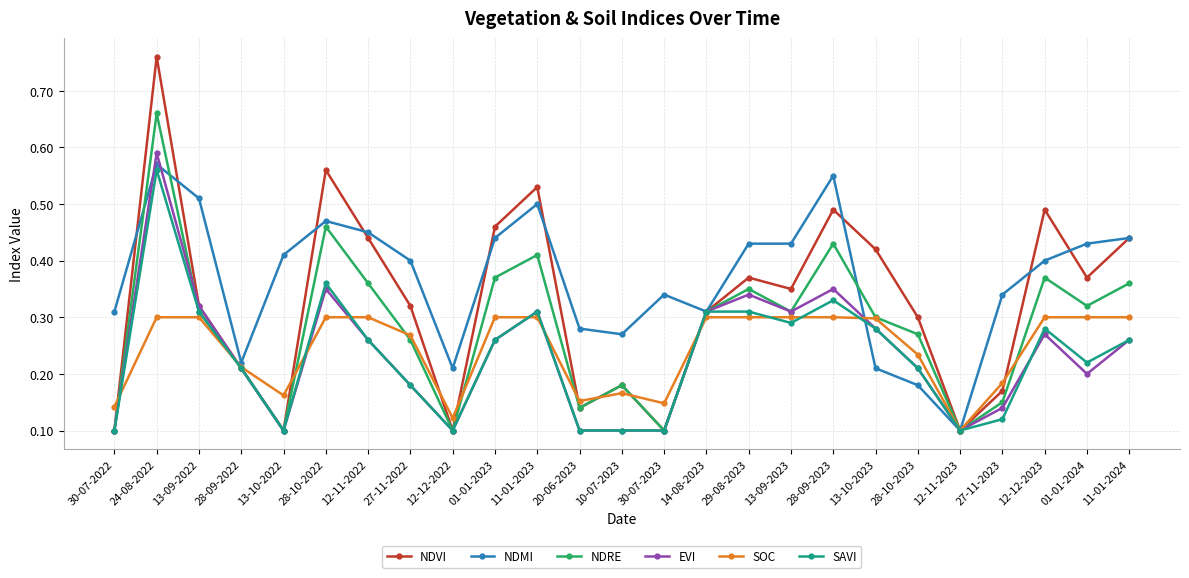

Does the chart display data point markers on the line(s)?

Yes